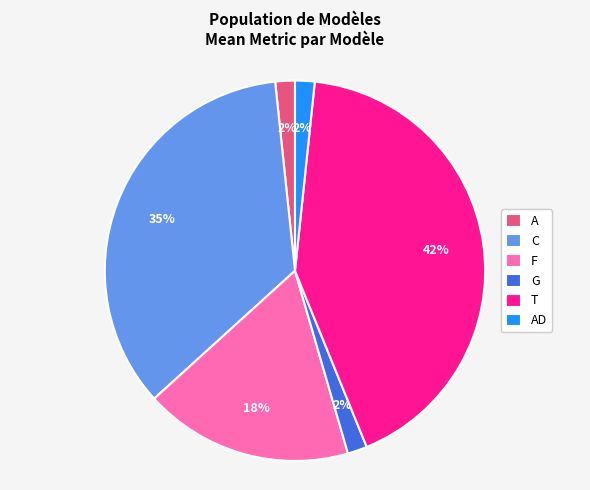

To the nearest percent, what portion does F represent?

18%